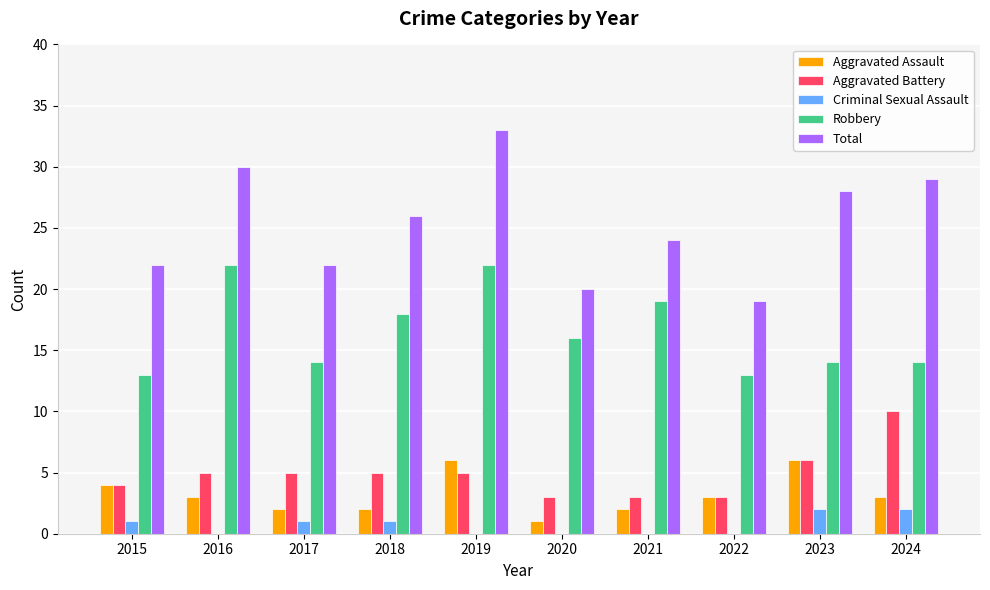

What is the sum of all Aggravated Battery values?

49